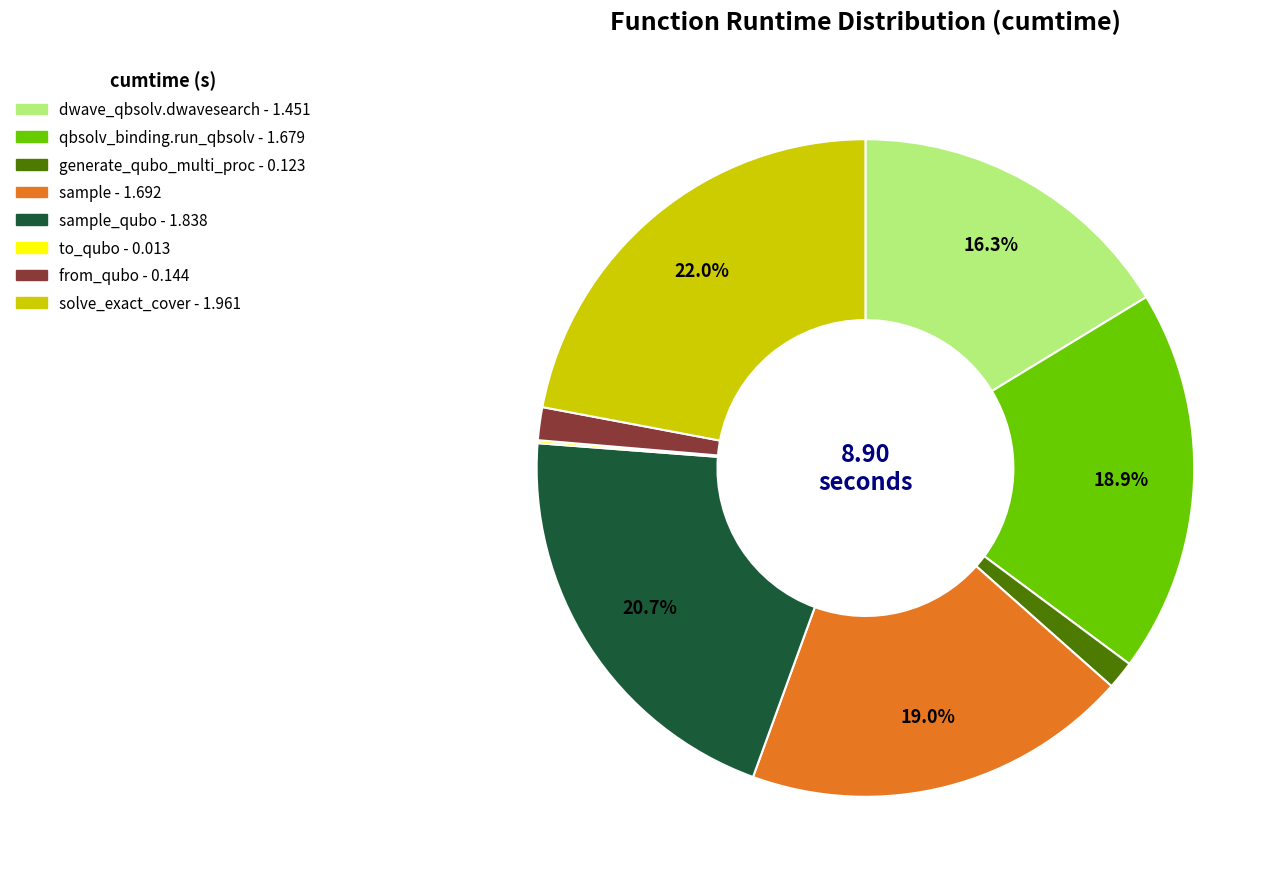

Does any single category account for the majority?

No